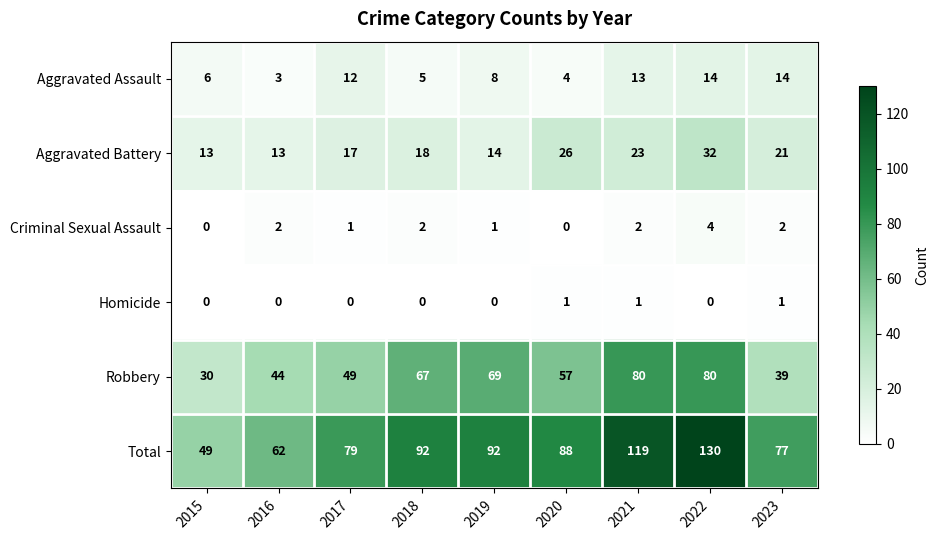

What is the maximum value shown in the chart?

130